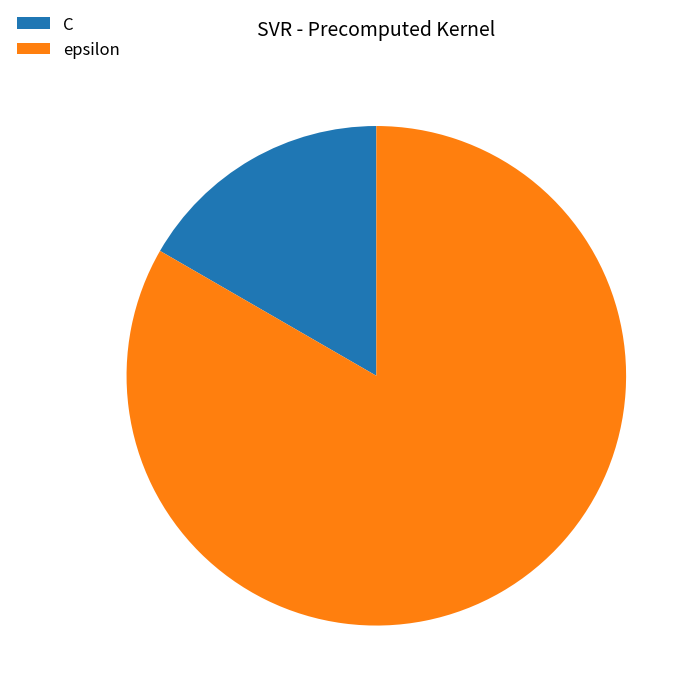

The C slice represents 7% of the pie. True or false?

False